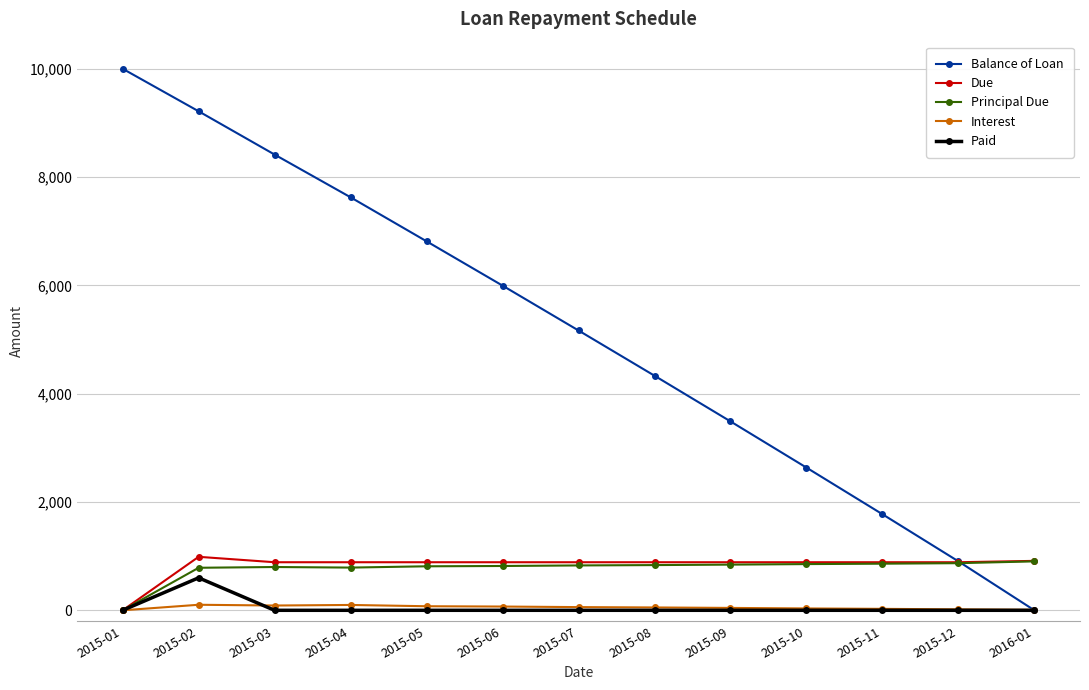

What is the difference between the second highest and second lowest values in the Due series?

25.2